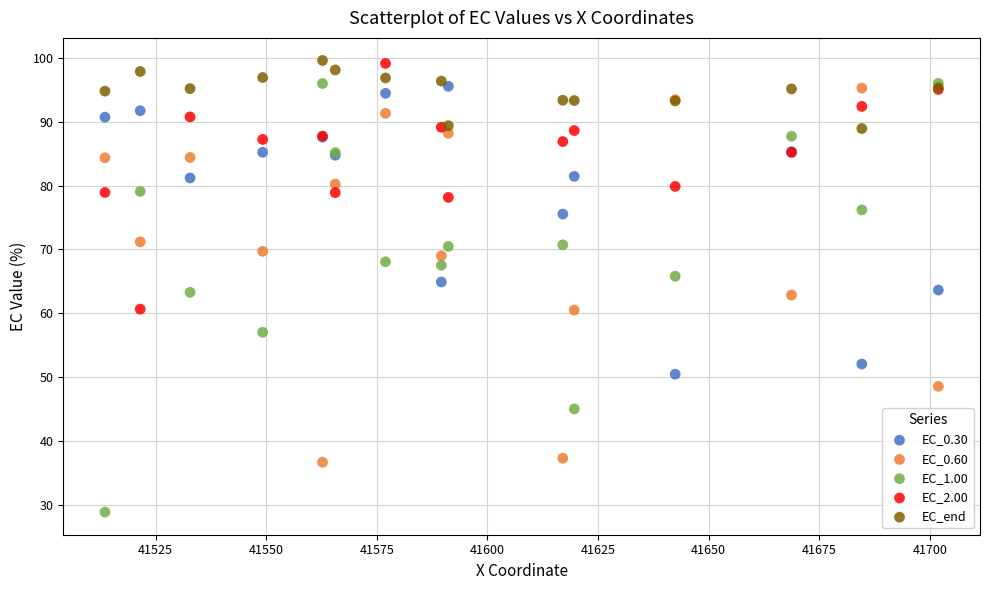

Which series contains the lowest Y value?

EC_1.00